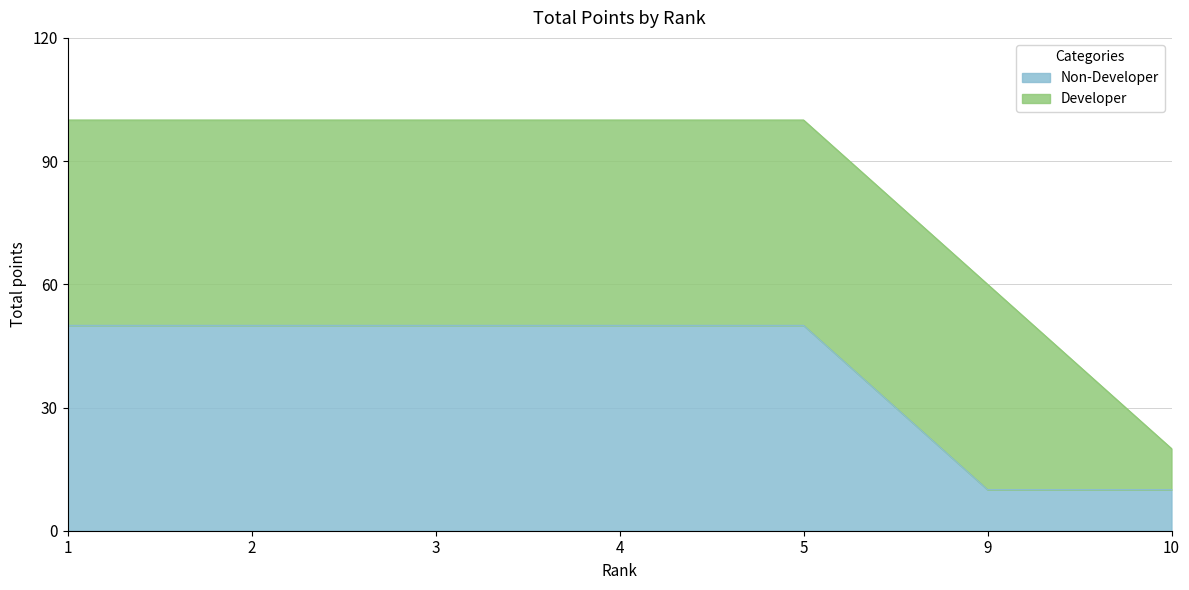

Reading left to right, what are all the values shown in this chart?

1=50	2=50	3=50	4=50	5=50	9=10	10=10